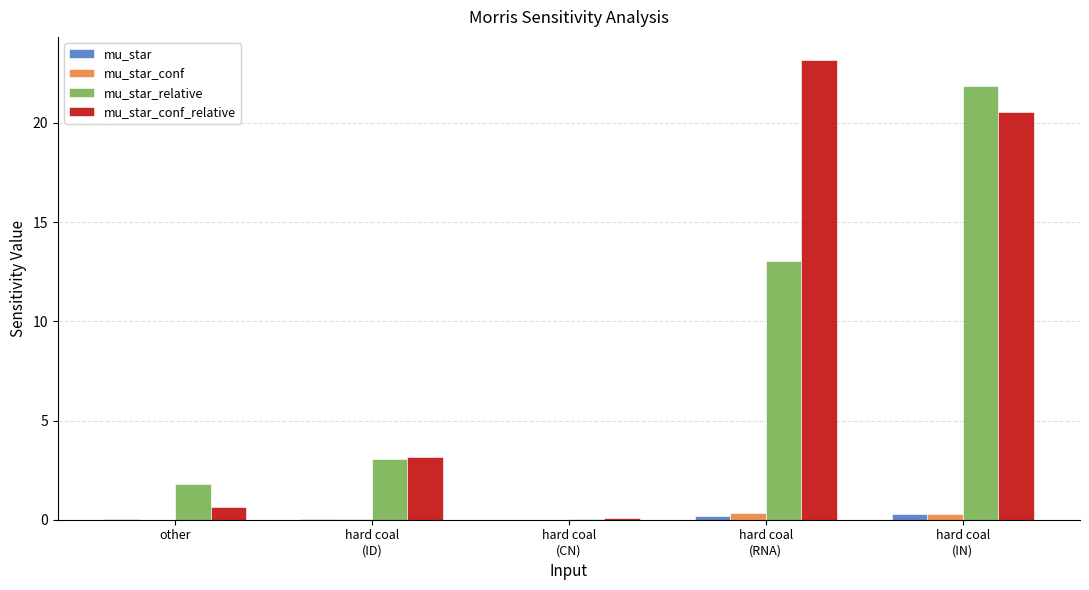

How many distinct data groups are displayed?

4